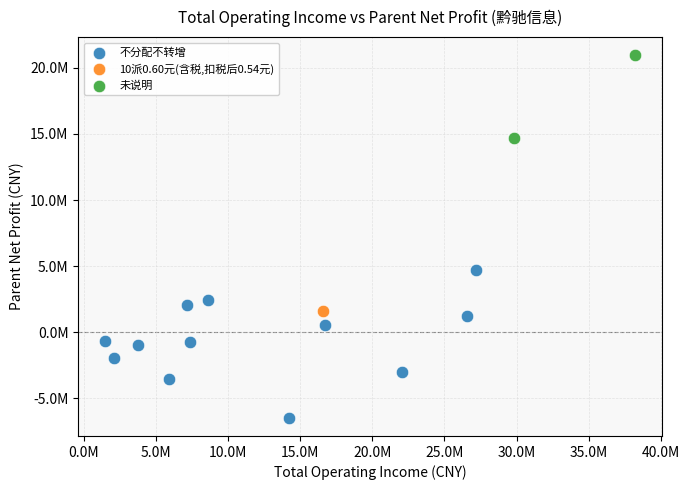

Which series reaches the maximum Y coordinate?

未说明